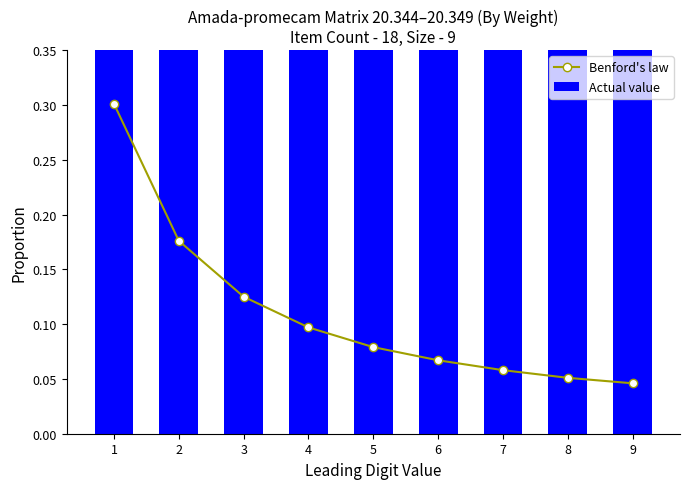

What are all the series names shown in the legend?

Benford's law, Actual value